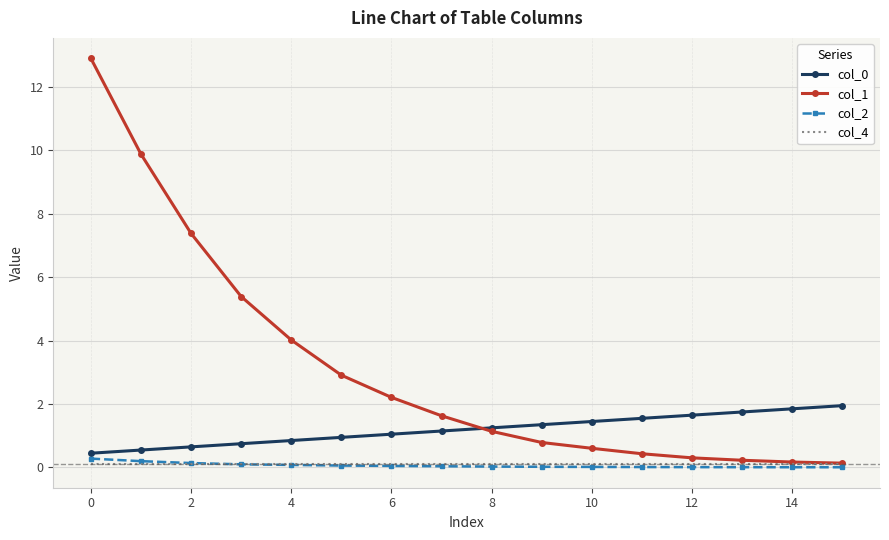

What is the maximum value for col_2?

0.3